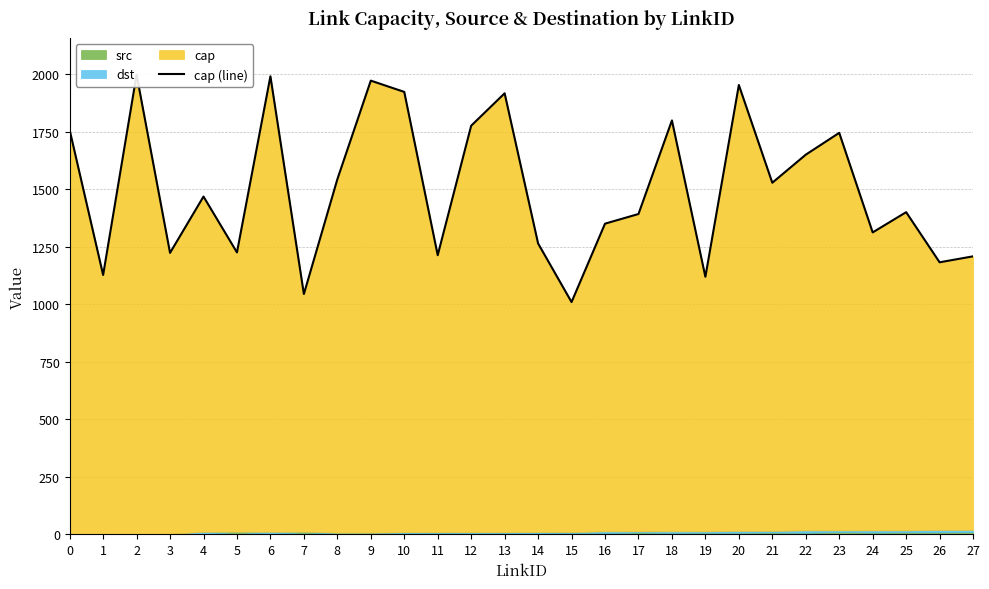

What is the sum of all values?

42116